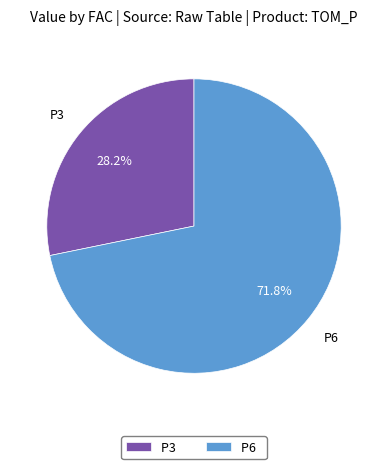

True or false: P3 accounts for 43% of the total.

False